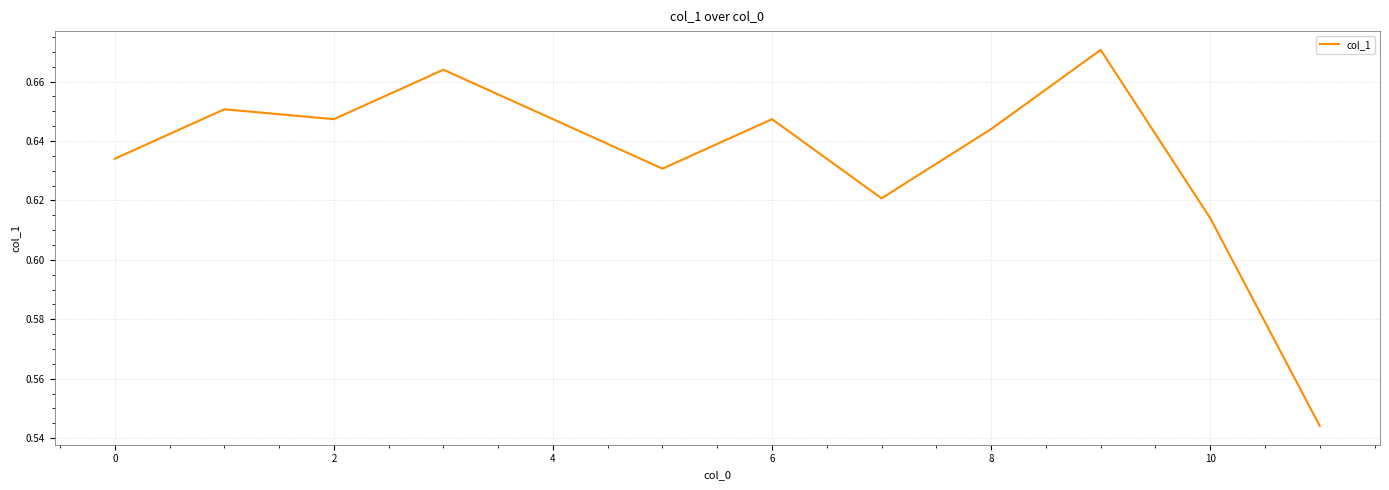

True or false: there are more than 0 points higher than both neighbors.

True